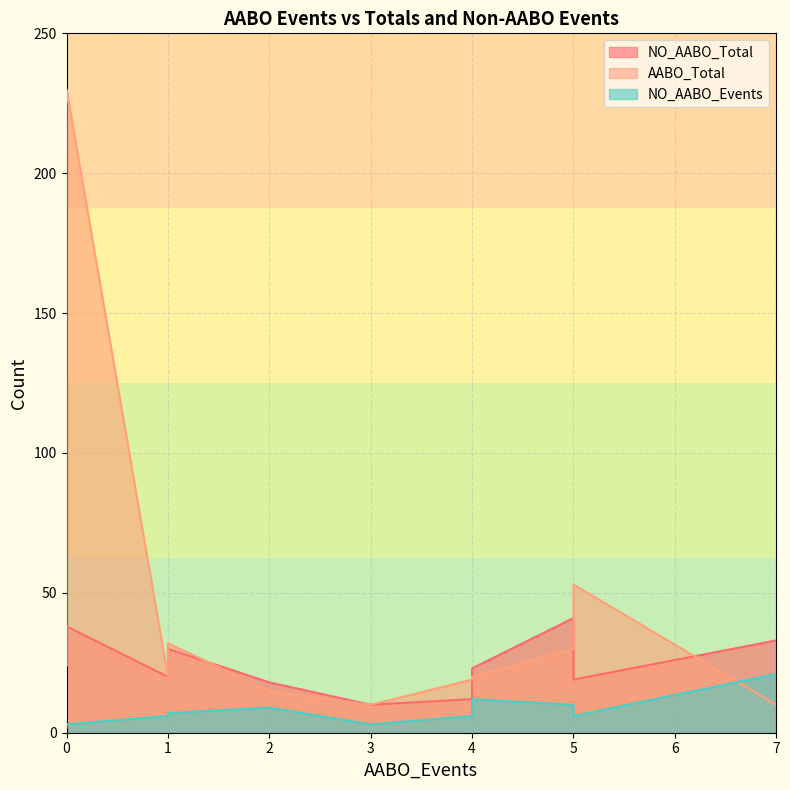

How many series are shown in this chart?

3